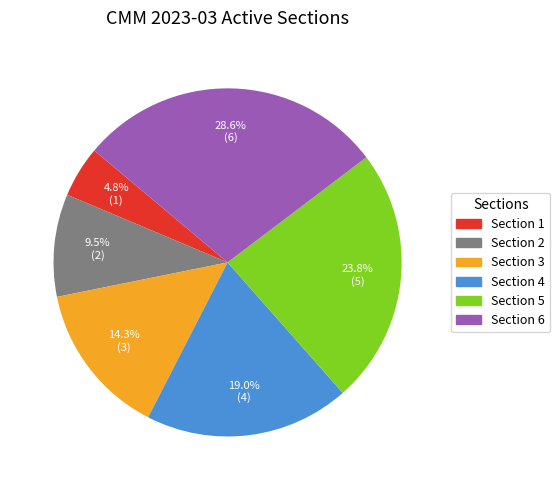

Rank the categories by value from lowest to highest.

Section 1, Section 2, Section 3, Section 4, Section 5, Section 6